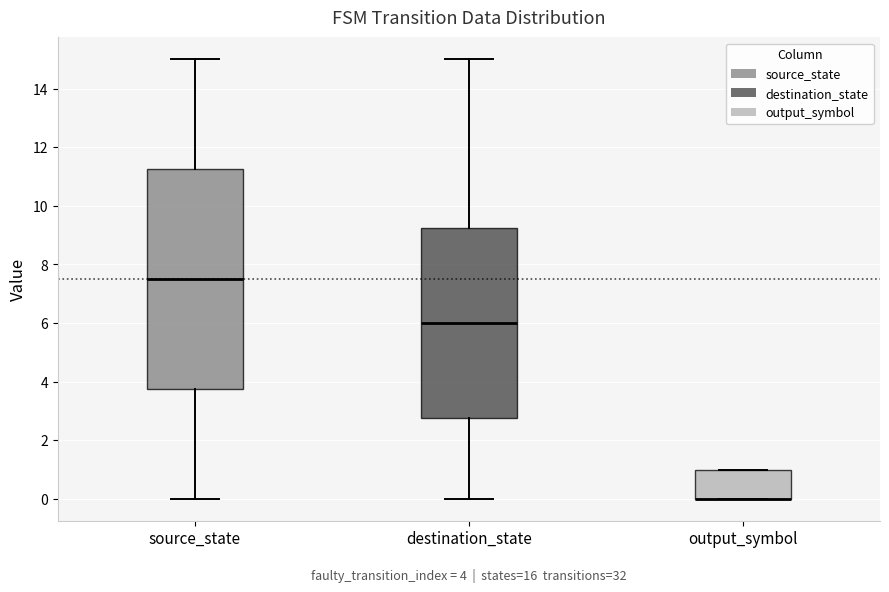

Comparing the boxes themselves (not the whiskers), which one is the tallest?

source_state